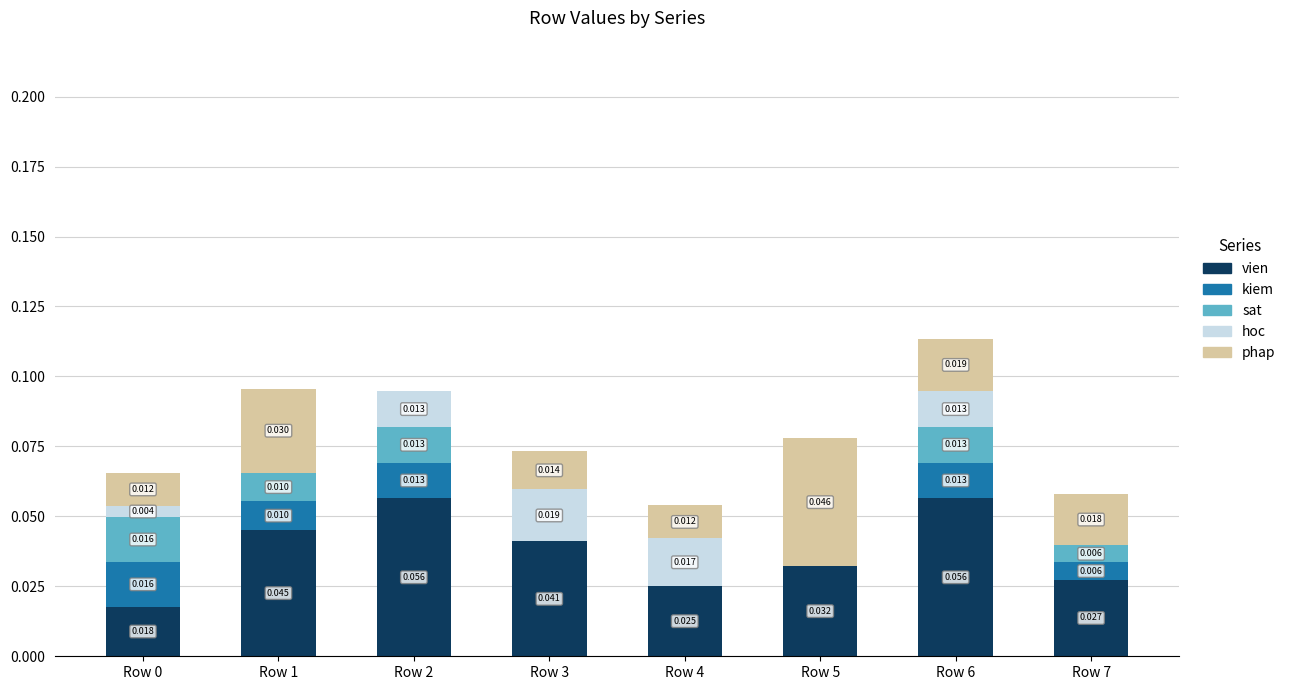

What is the total value across all series at Row 7?

0.1